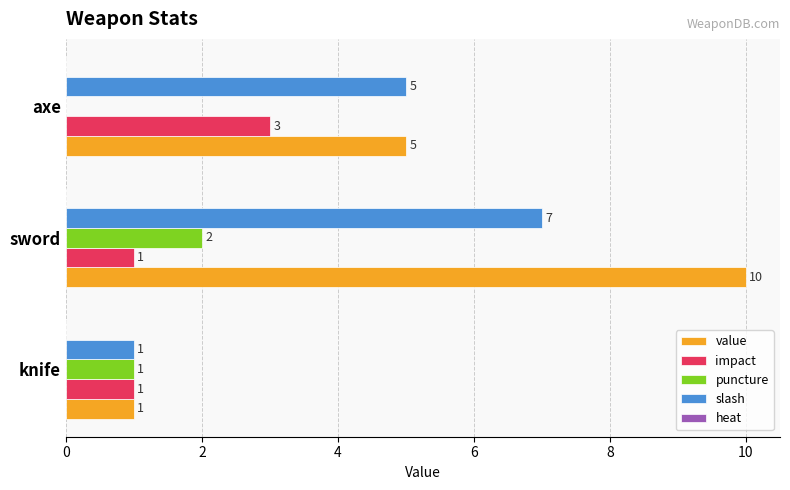

Is the value of value at knife greater than the value of slash at sword?

No